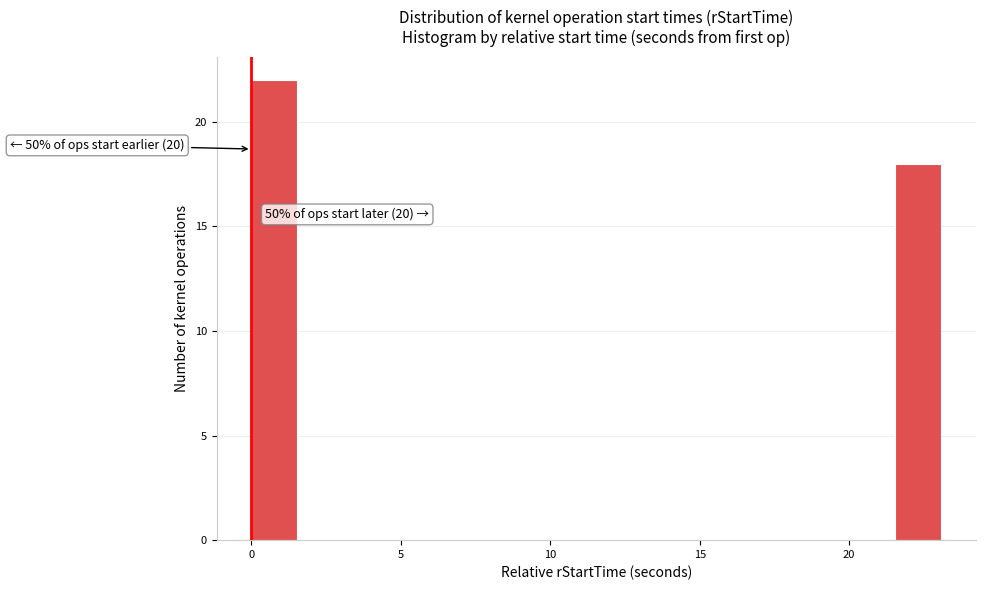

Read against the x-axis, roughly where is the centre of the tallest bar?

1.0